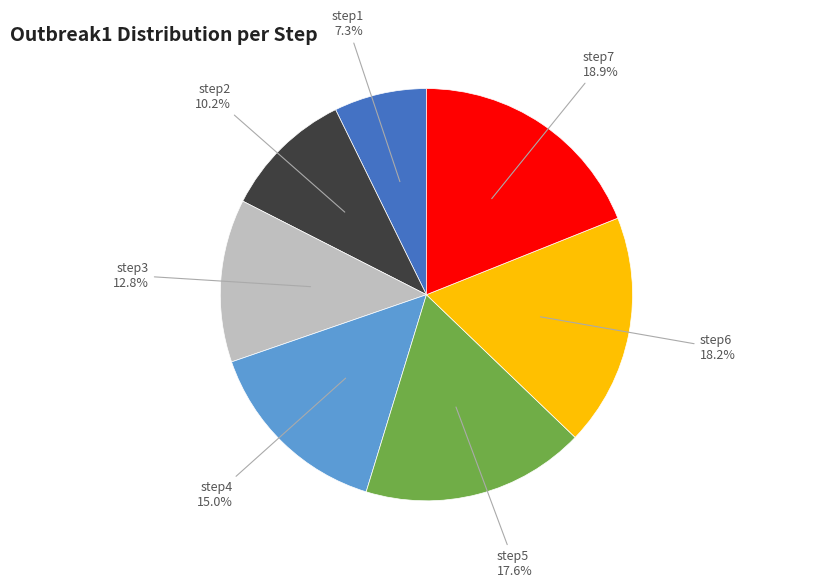

To the nearest percent, what portion does step1 represent?

7%